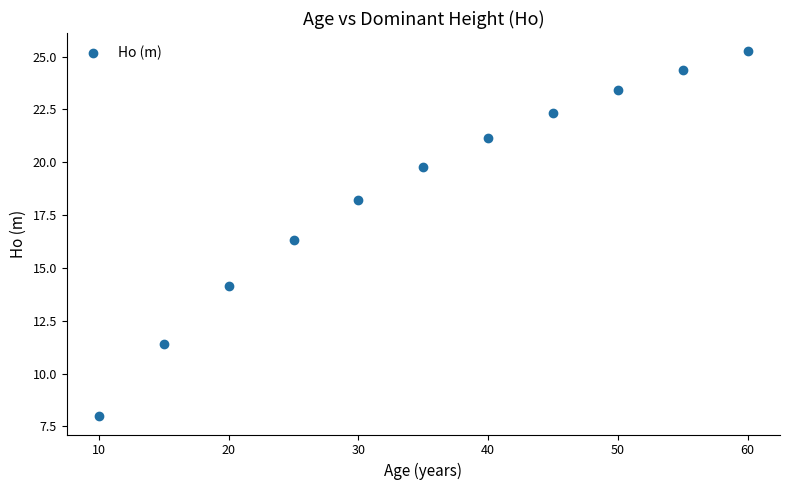

What Y value in the scatter plot is closest to 16?

16.3